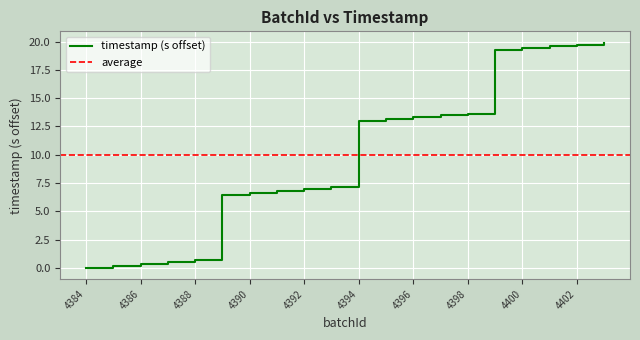

What is the difference between the maximum and minimum values?

19.9